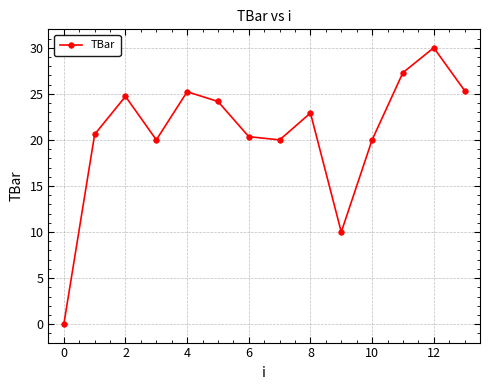

What is the value of the 13th point from the left?

30.0